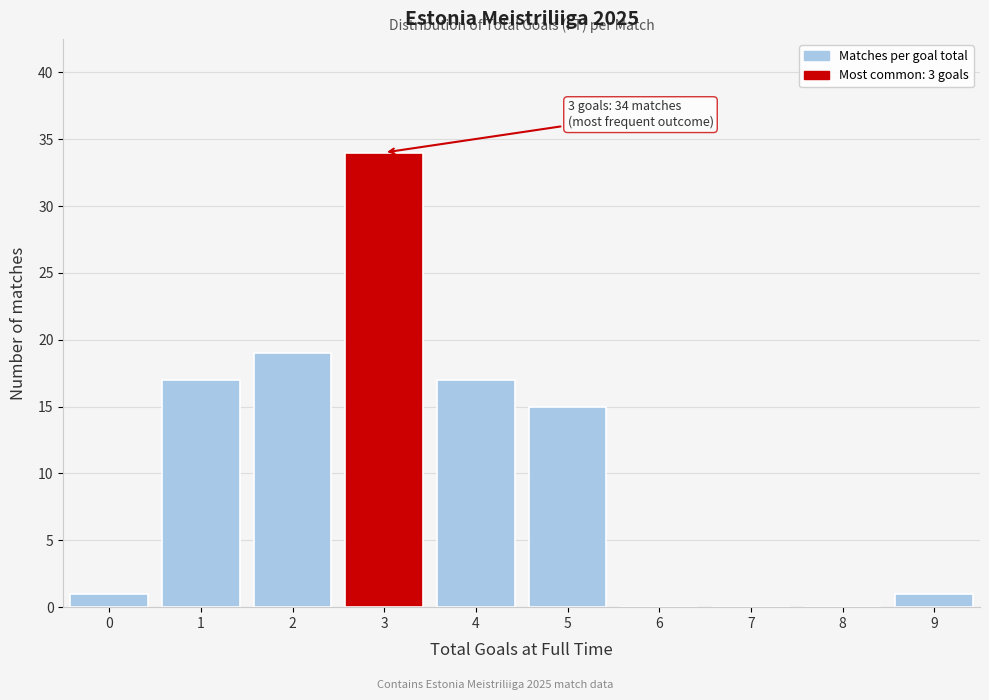

Reading left to right, what are all the values shown in this chart?

0=1	1=17	2=19	3=34	4=17	5=15	6=0	7=0	8=0	9=1